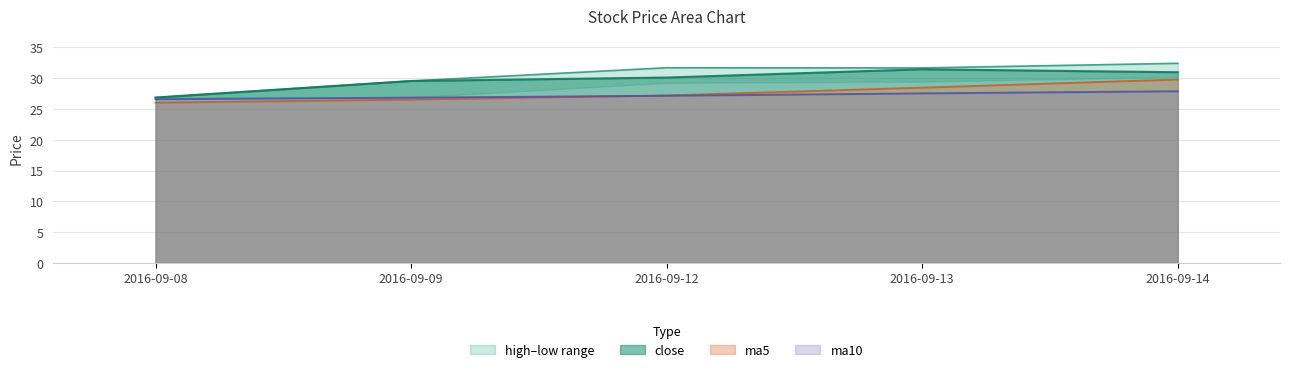

Which category has the highest value across all series?

2016-09-14